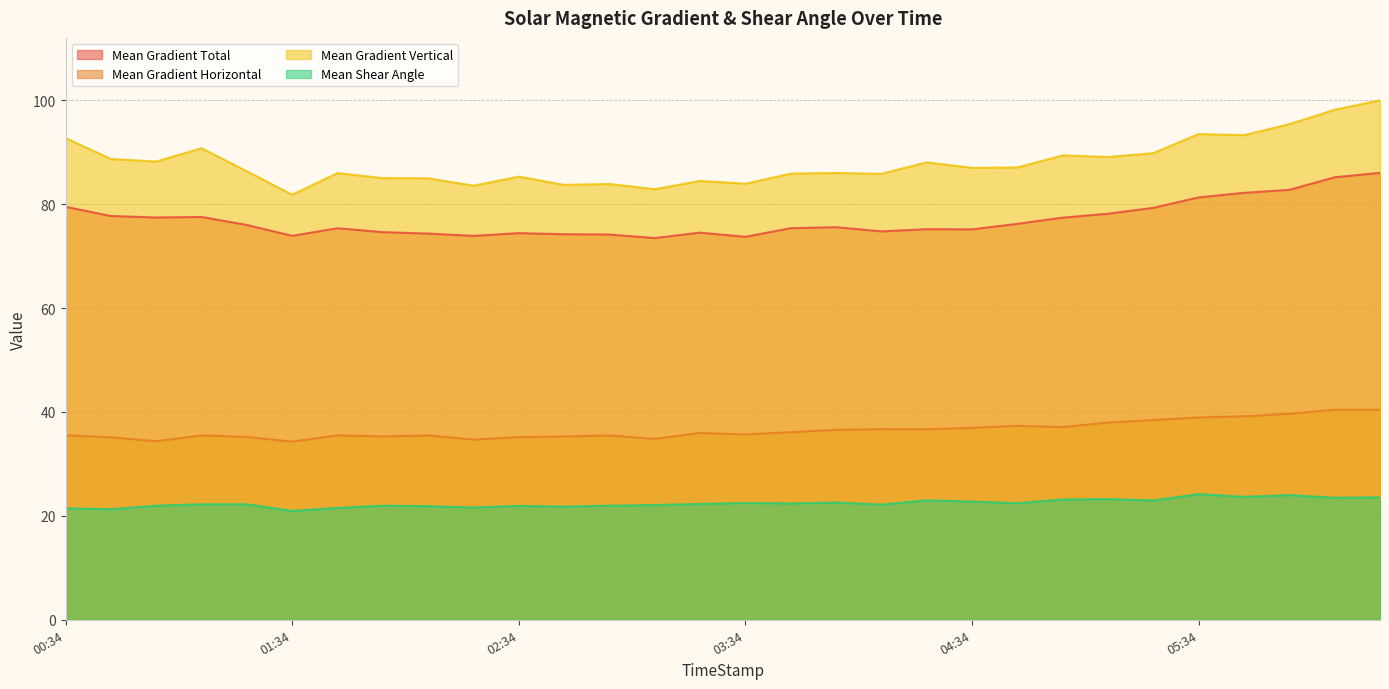

Rank the series by their average value, from highest to lowest.

Mean Gradient Vertical, Mean Gradient Total, Mean Gradient Horizontal, Mean Shear Angle